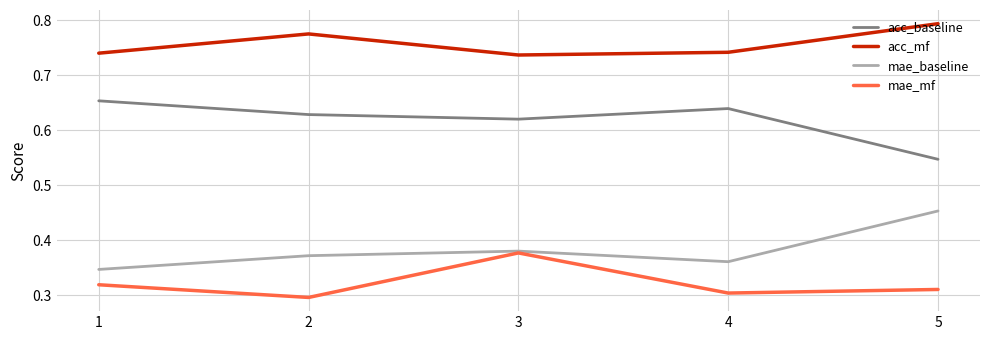

Which category has the lowest value across all series?

2